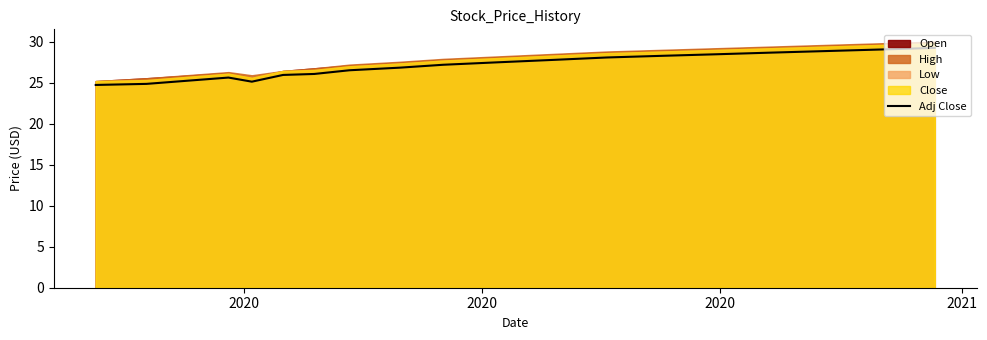

Reading right to left, transcribe all the data shown in this chart.

29.2	29.0	28.9	28.7	28.5	28.3	28.1	27.8	27.5	27.2	26.8	26.5	26.1	25.9	25.1	25.6	24.9	24.7